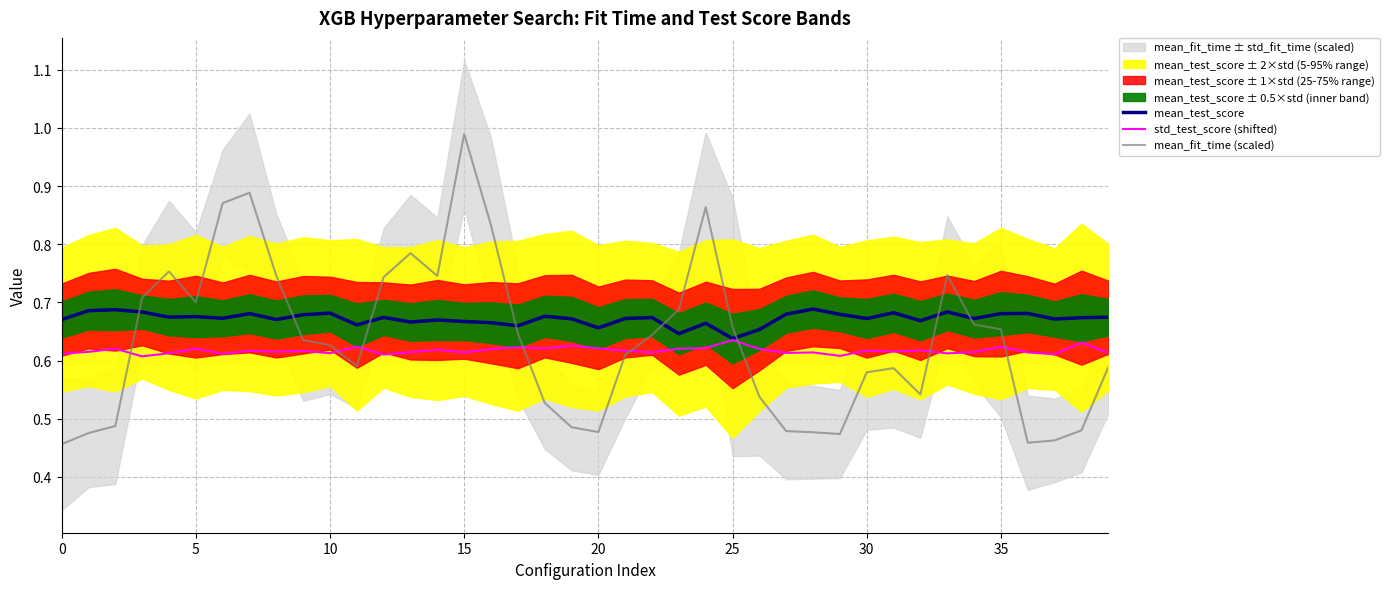

The mean_test_score series shows 1.1 at 15. True or false?

False